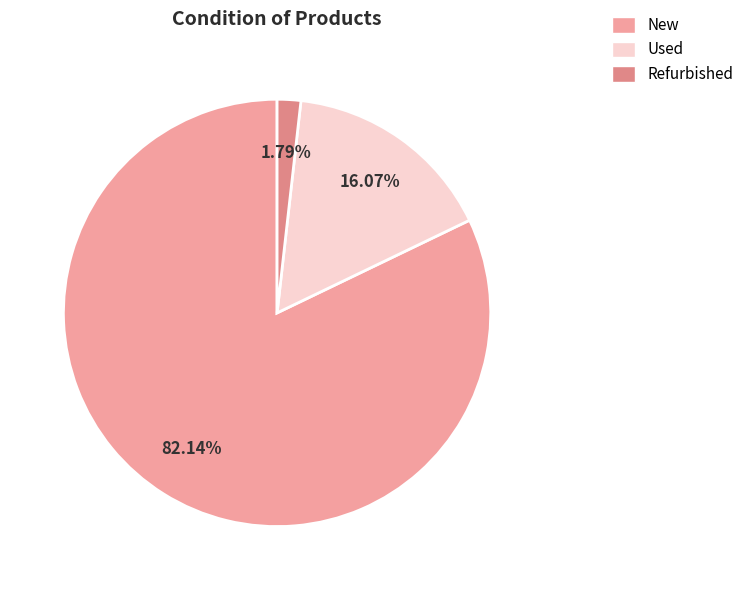

The New slice represents 72% of the pie. True or false?

False